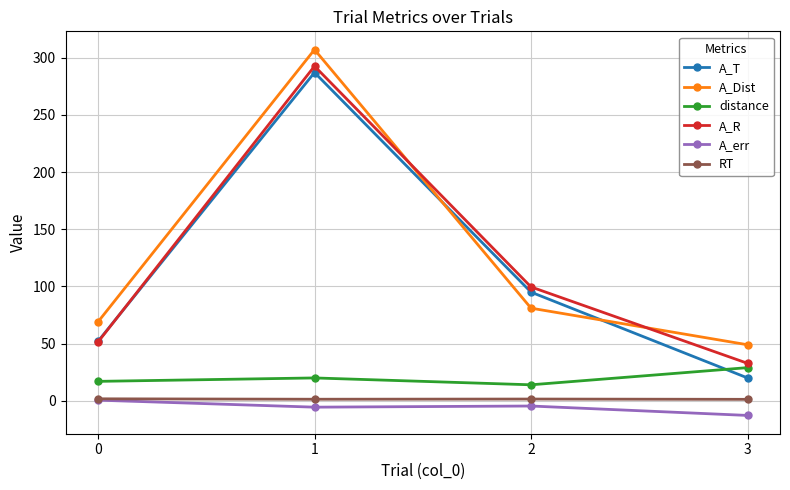

At which category is the sum across all series the highest?

1